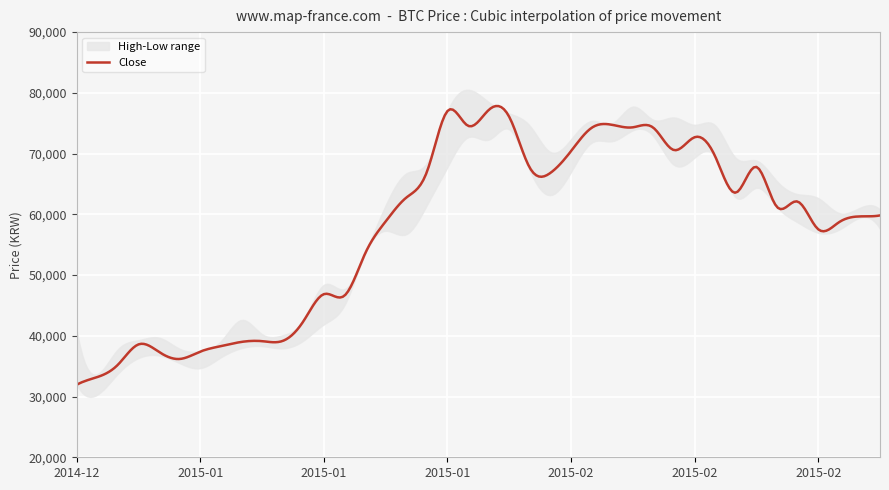

List the labels in order of Close value, largest first.

2015-01-27, 2015-01-23, 2015-01-28, 2015-02-04, 2015-01-26, 2015-02-05, 2015-02-03, 2015-02-06, 2015-02-10, 2015-02-09, 2015-02-02, 2015-02-11, 2015-02-13, 2015-01-29, 2015-01-22, 2015-01-30, 2015-02-12, 2015-01-21, 2015-02-17, 2015-02-16, 2015-02-26, 2015-02-25, 2015-01-20, 2015-02-24, 2015-02-23, 2015-01-19, 2015-01-15, 2015-01-16, 2015-01-14, 2015-01-13, 2015-01-12, 2015-01-09, 2015-01-02, 2015-01-08, 2015-01-07, 2015-01-05, 2015-01-06, 2014-12-30, 2014-12-29, 2014-12-26